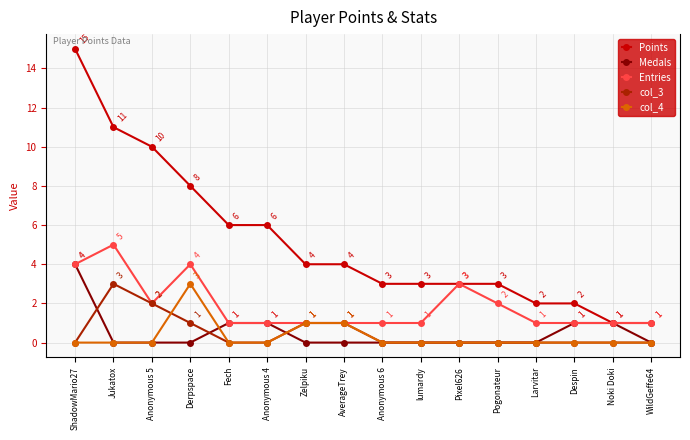

How many data points in col_4 are above 0?

3